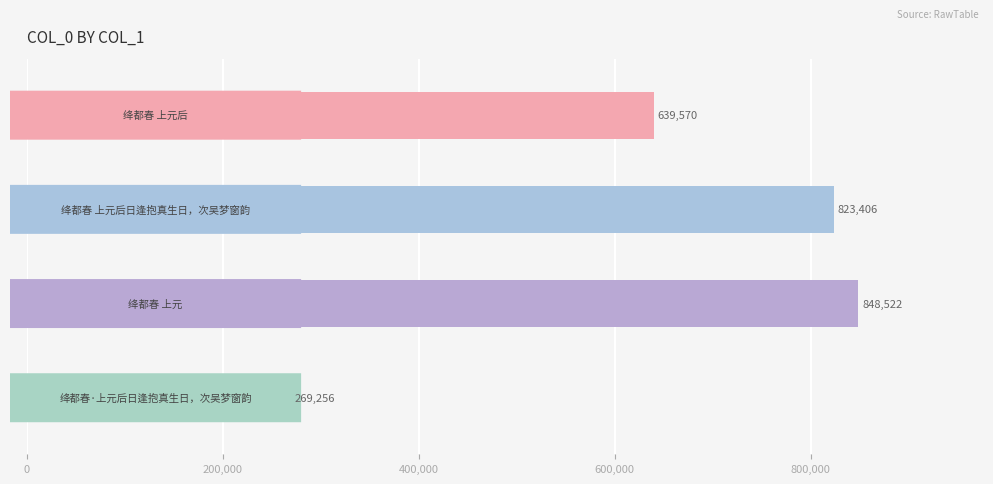

What is the value of the 2nd bar from the top?

823406